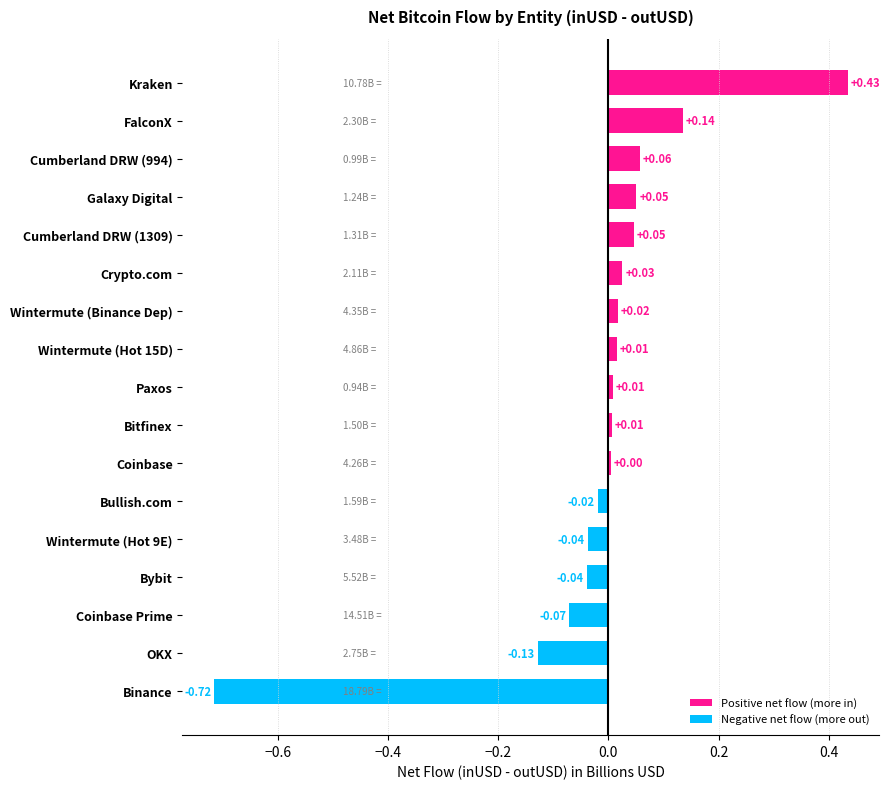

At how many categories does at least one series exceed 0?

11